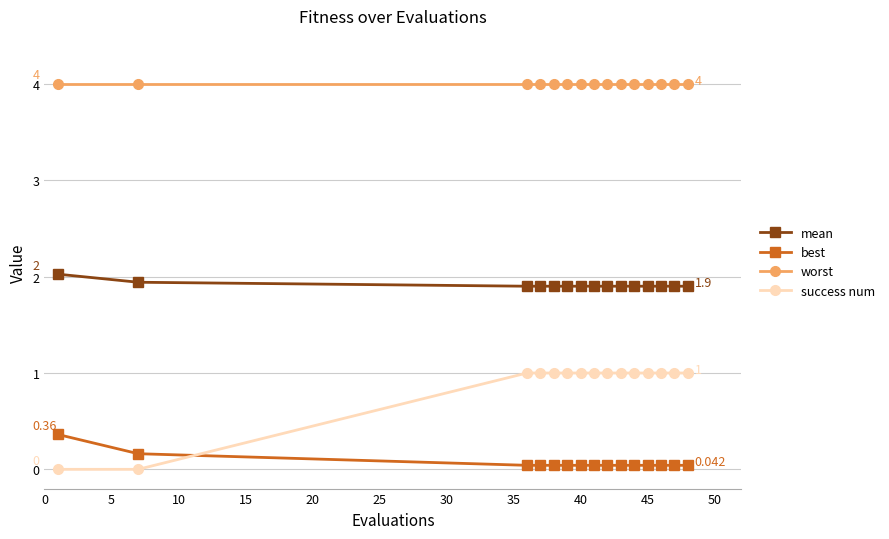

How many data points does each series have?

15